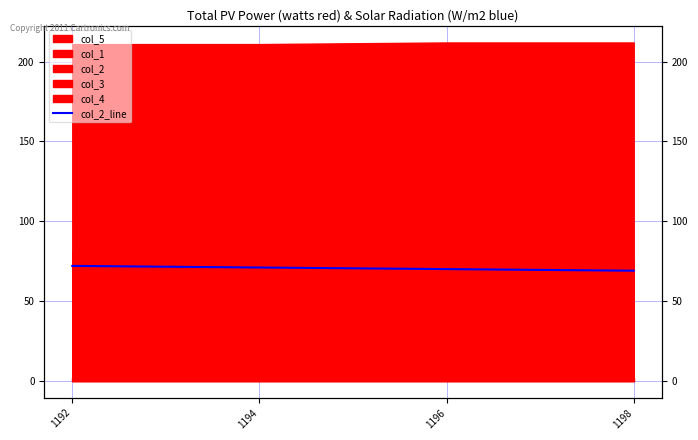

What is the difference between the values at 1194 and 1198?

2